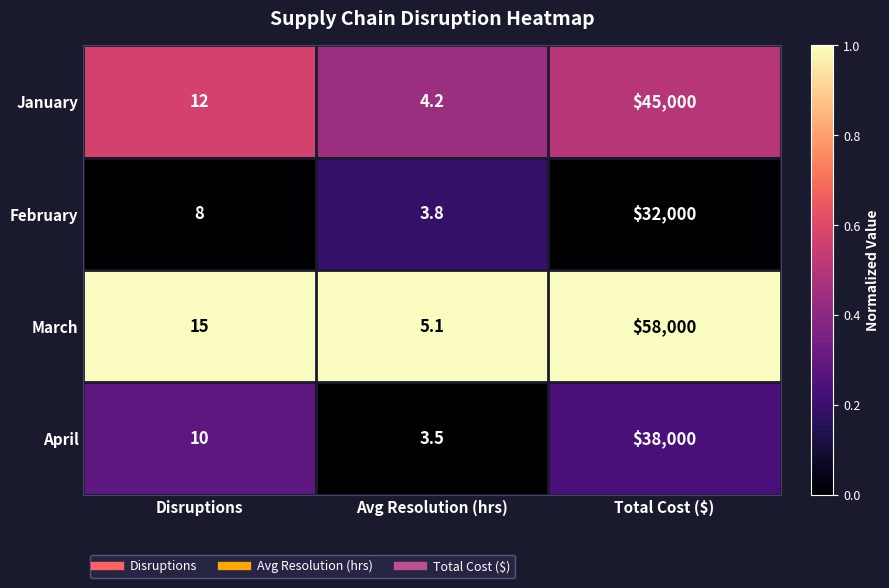

What is the spread (max minus min) of values at Total Cost ($)?

26000.0